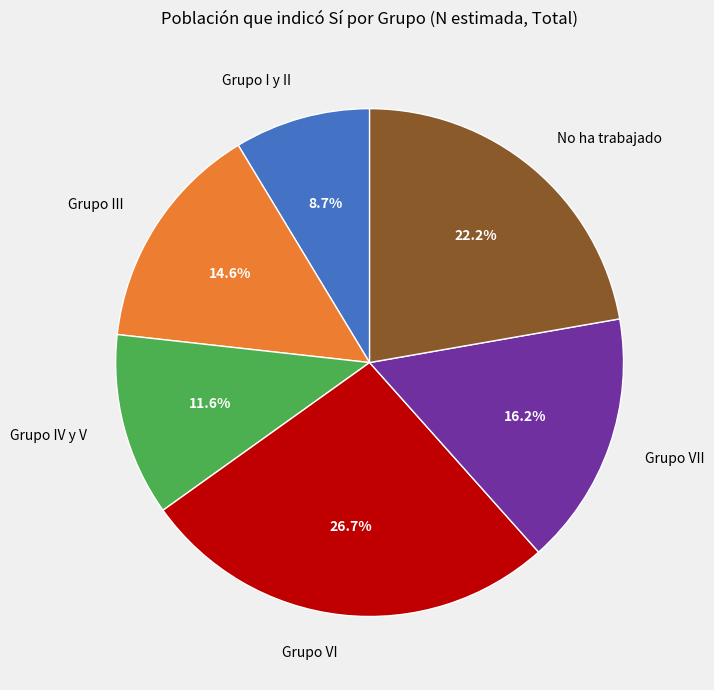

Which slice is the smallest?

Grupo I y II